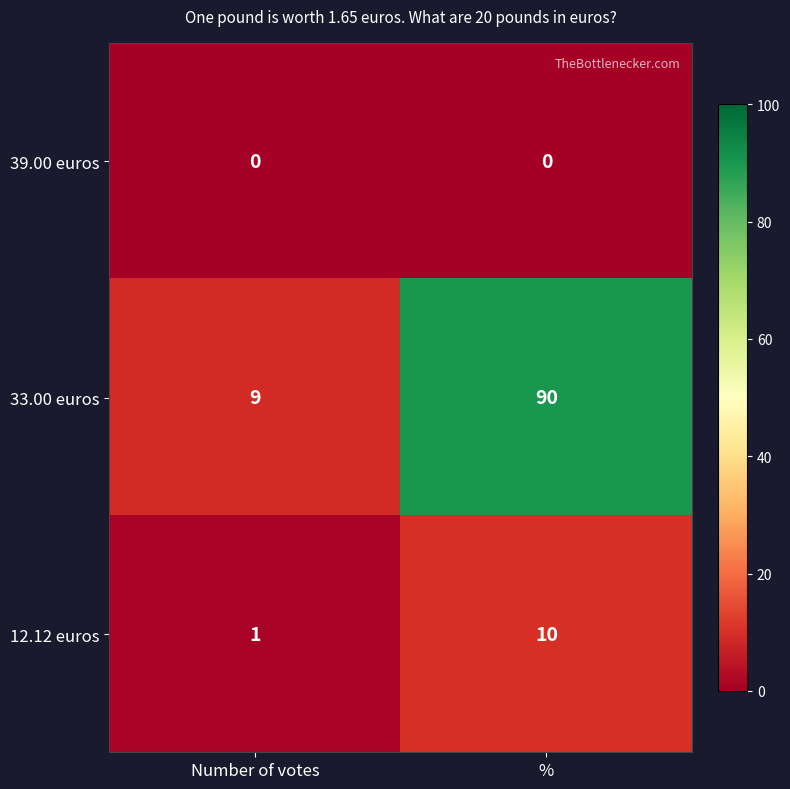

At which category is the sum across all series the highest?

%